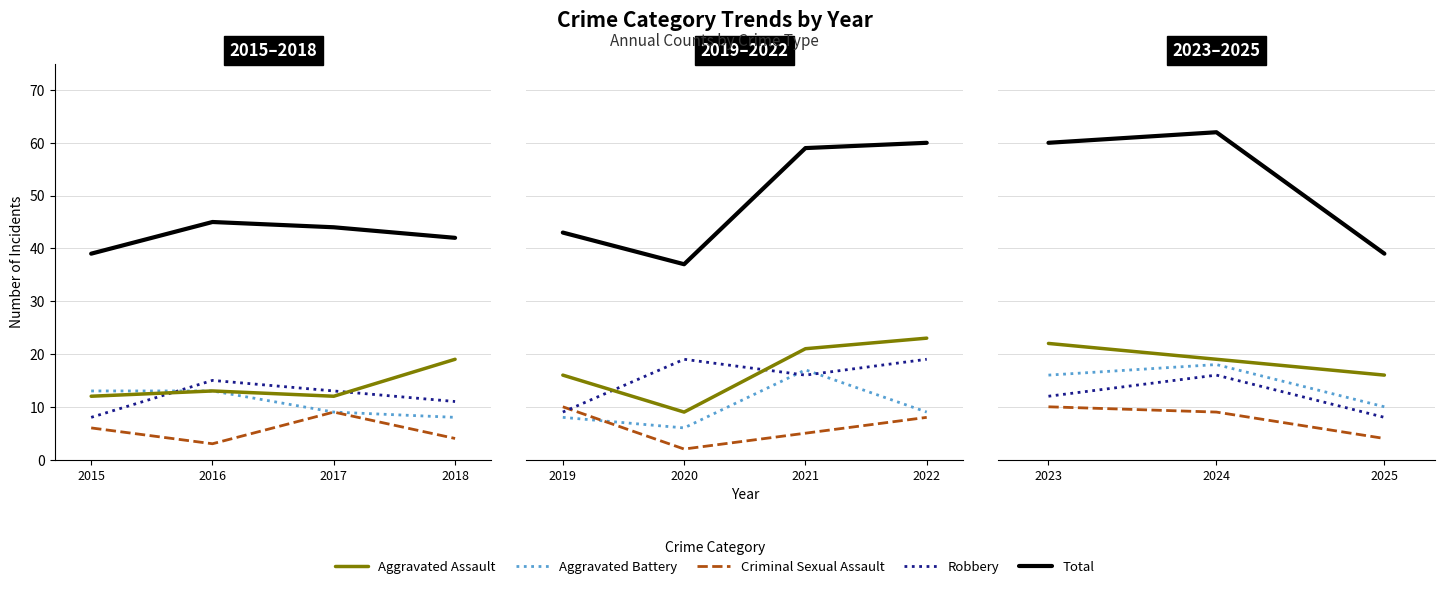

Which series has the largest range (max minus min)?

Total